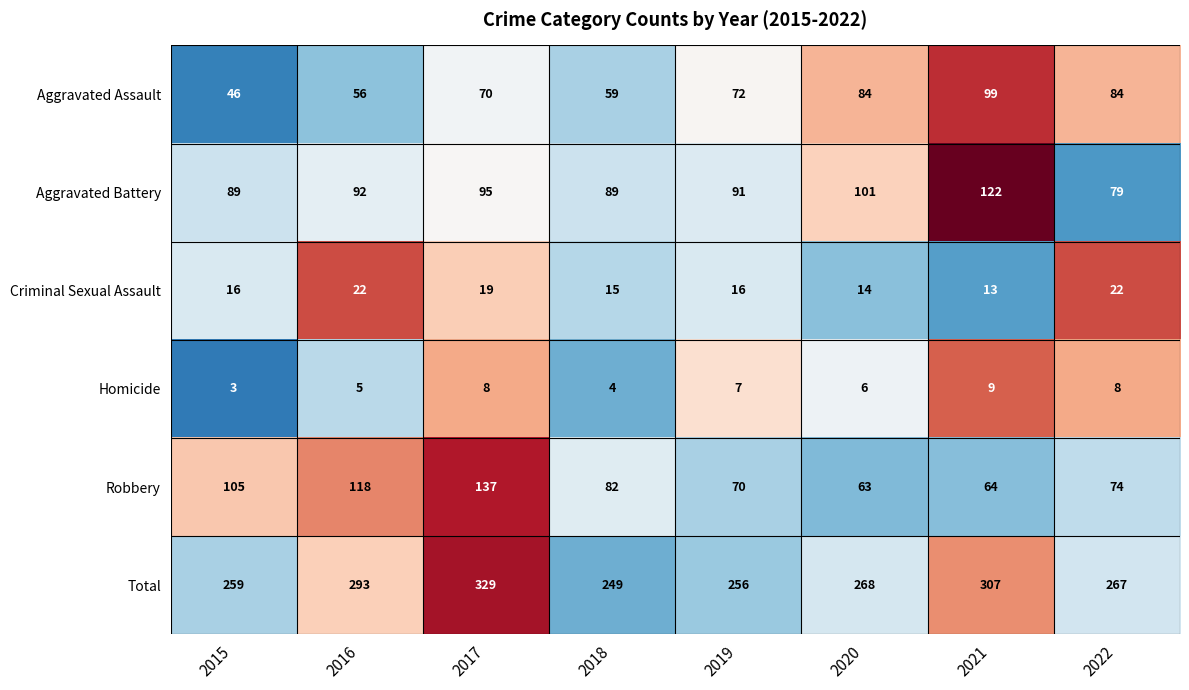

What is the difference between the maximum and minimum values in the Aggravated Battery series?

43